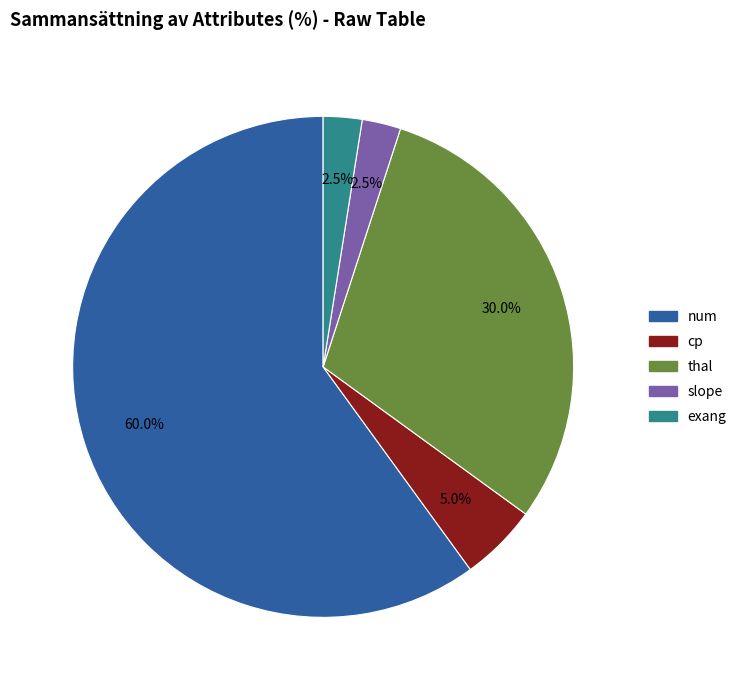

Is there any slice that represents more than half of the pie?

Yes